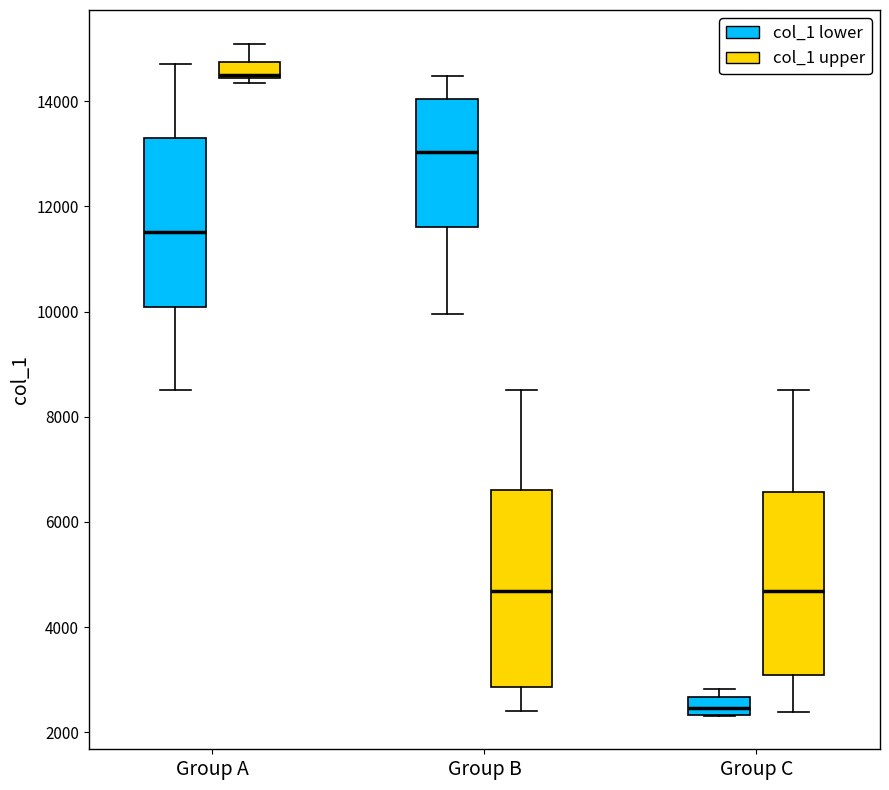

Where is the upper edge of the box for Group A (col_1 lower) on the y-axis? The values are not printed on the chart, so give them approximately, as read against the axis.

13200